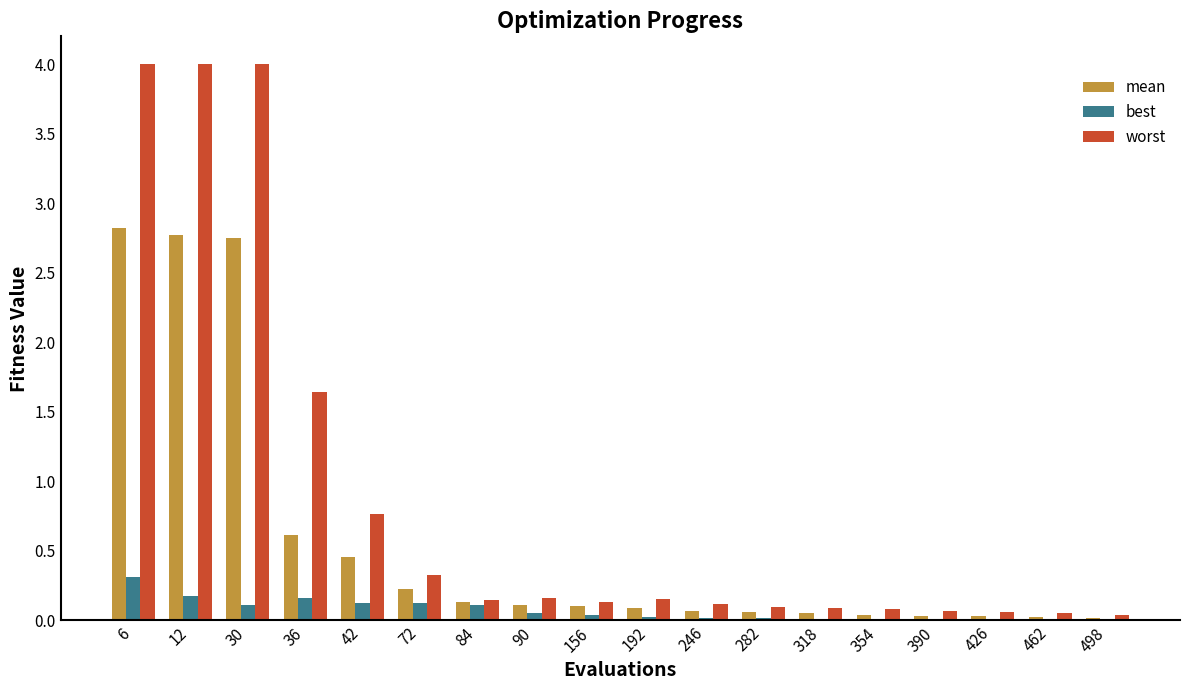

Which series has the largest range (max minus min)?

worst